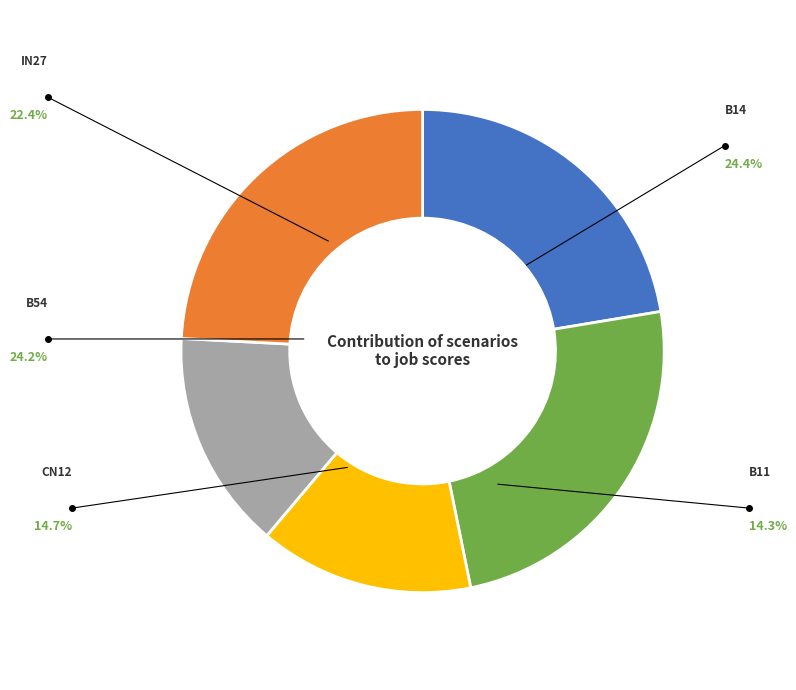

Is there a majority slice in this chart?

No